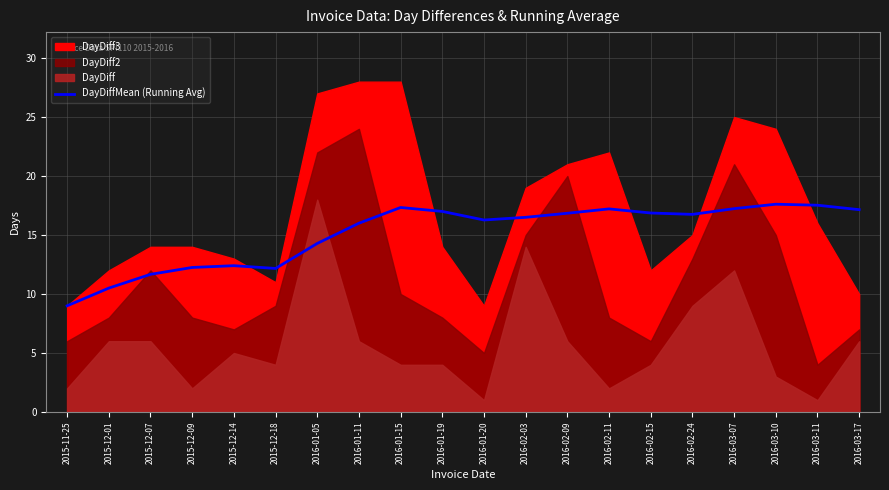

At which category does the data reach its first local valley?

2015-12-18